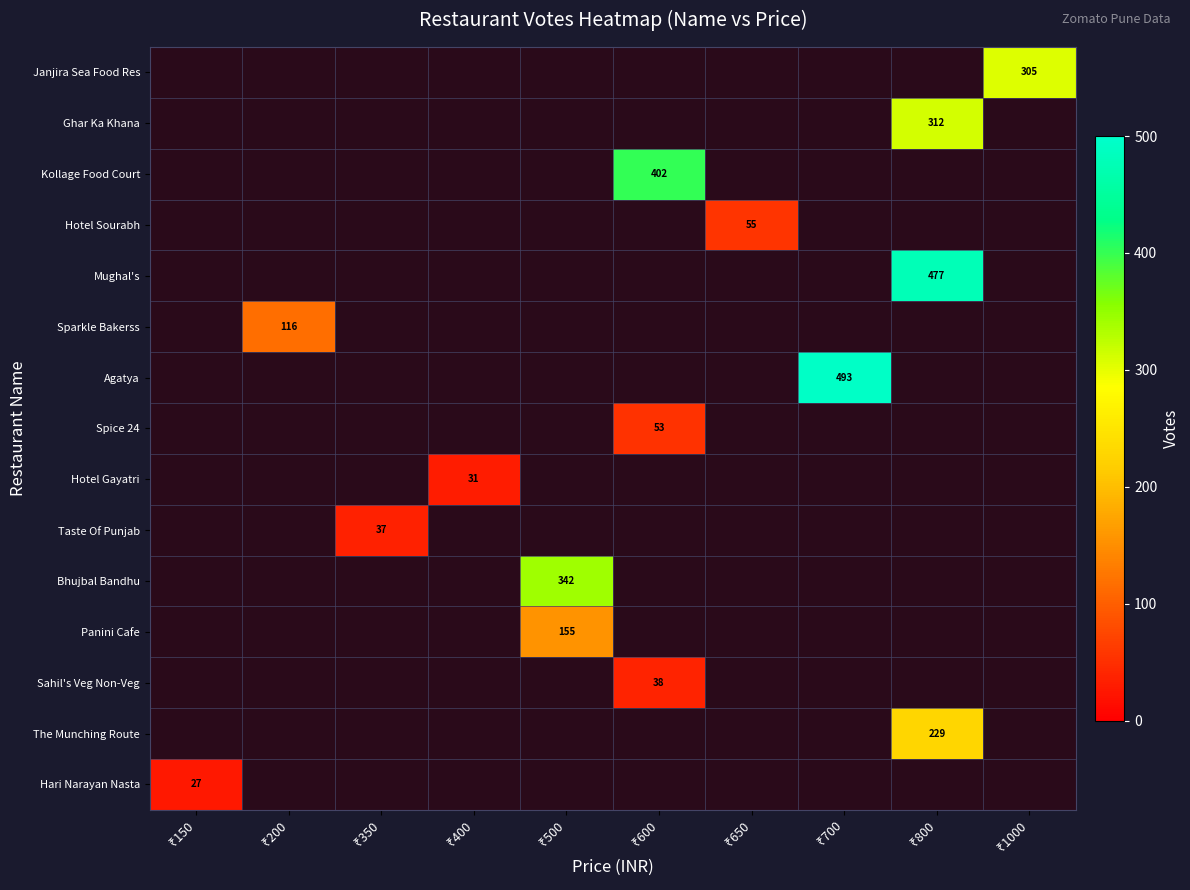

Between ₹400 and ₹350, which is larger?

₹350